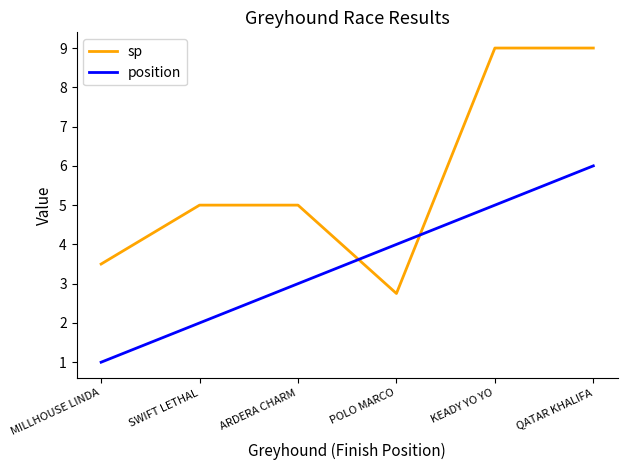

The sp series shows 5.0 at SWIFT LETHAL. True or false?

True